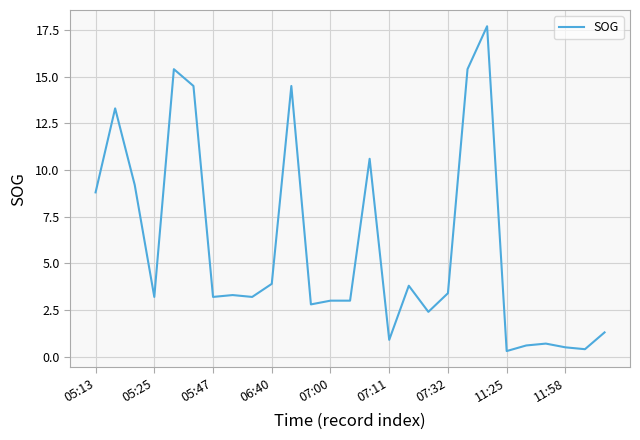

What is the minimum value shown in the chart?

0.3